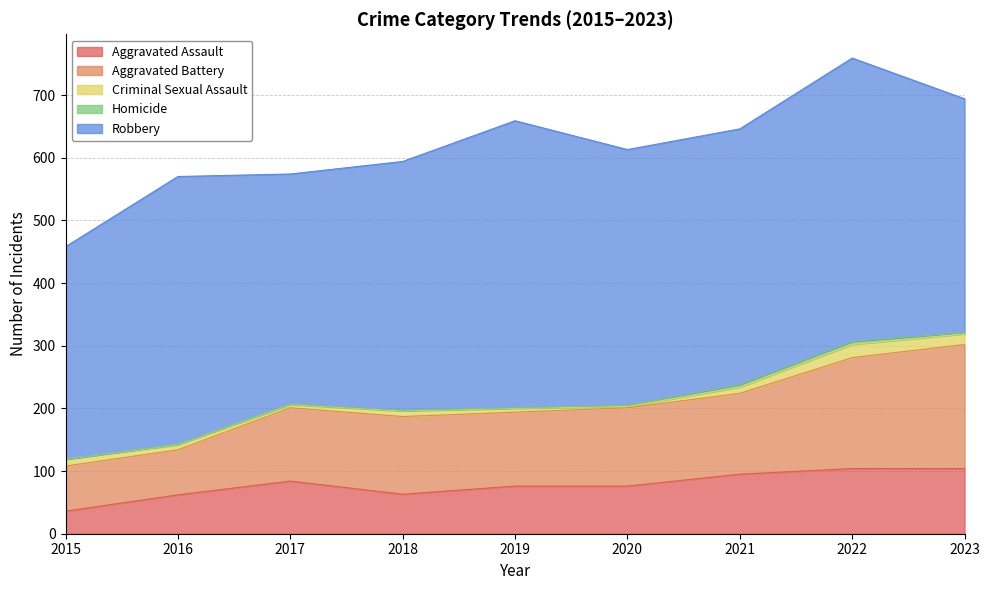

Is the value of Aggravated Assault at 2023 greater than the value of Homicide at 2015?

Yes